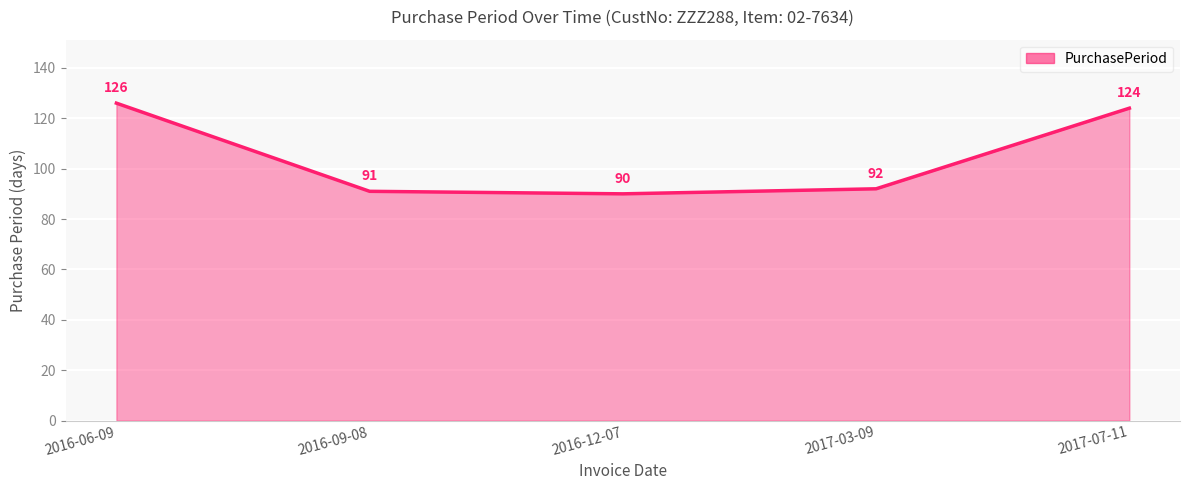

How many lines are shown in the chart?

1